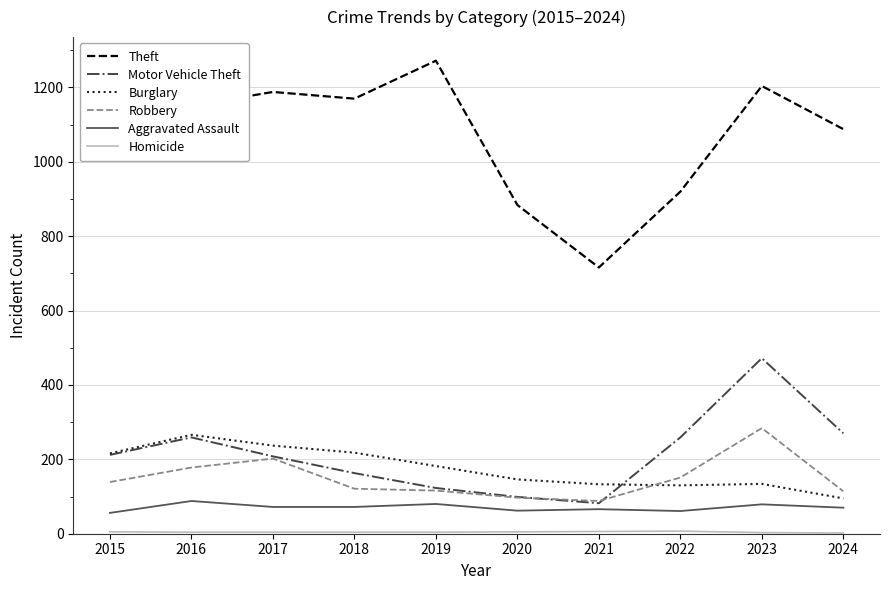

What is the difference between the Motor Vehicle Theft values at 2015 and 2019?

89